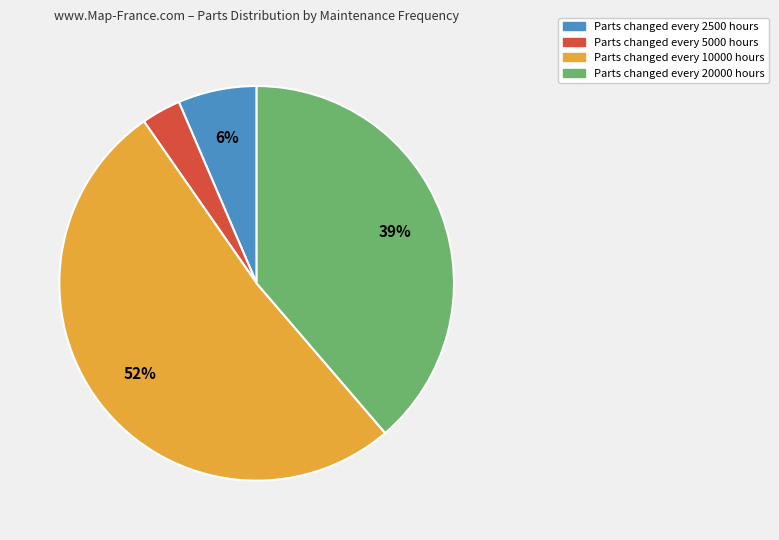

How many slices are in this pie chart?

4